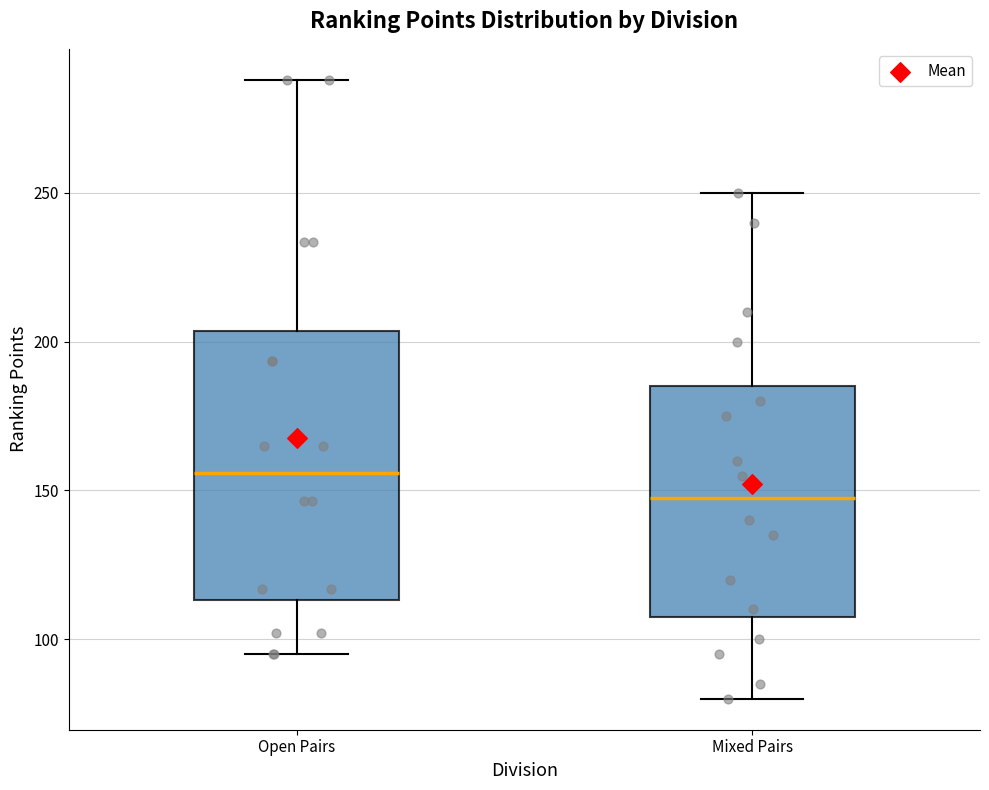

Comparing the boxes themselves (not the whiskers), which one is the tallest?

Open Pairs